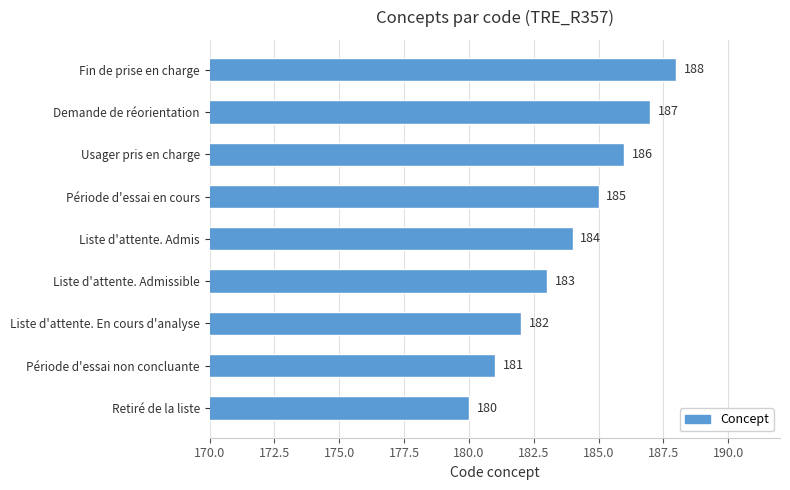

Reading top to bottom, transcribe all the data shown in this chart.

Fin de prise en charge=188	Demande de réorientation=187	Usager pris en charge=186	Période d'essai en cours=185	Liste d'attente. Admis=184	Liste d'attente. Admissible=183	Liste d'attente. En cours d'analyse=182	Période d'essai non concluante=181	Retiré de la liste=180